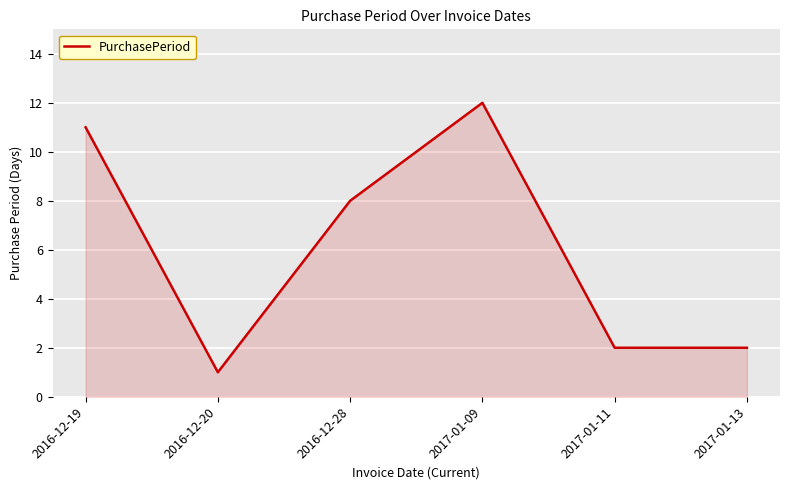

The chart shows a value of 2 at 2017-01-13. True or false?

True